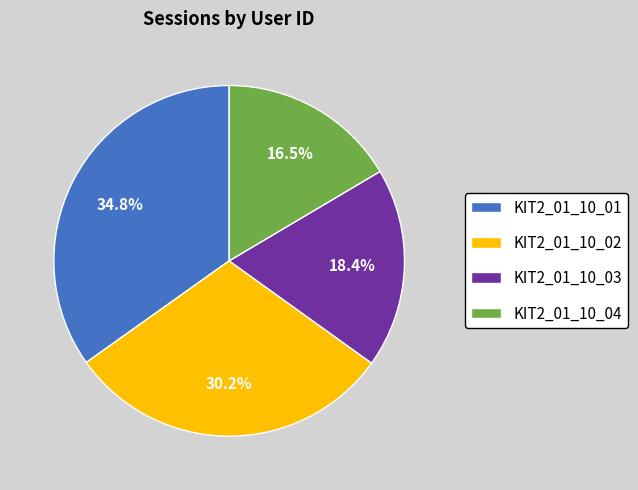

Is there any slice that represents more than half of the pie?

No